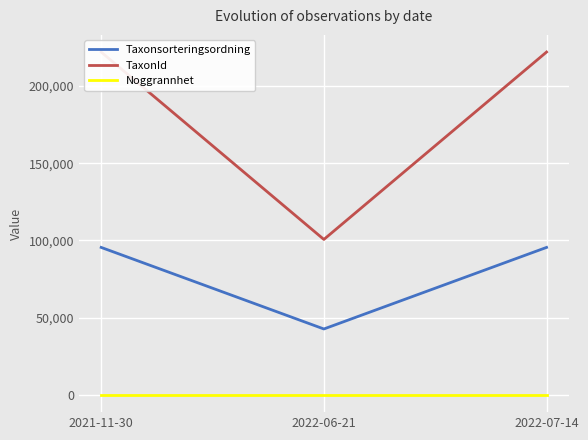

What is the value of the TaxonId point at the 2nd from the left?

100679